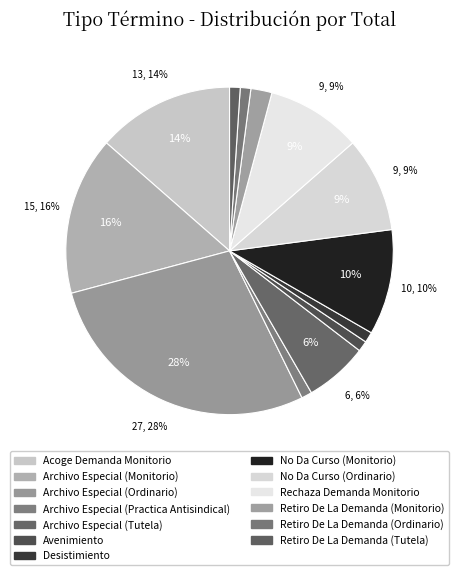

Is it true that Archivo Especial (Ordinario) is 35% of the pie?

False